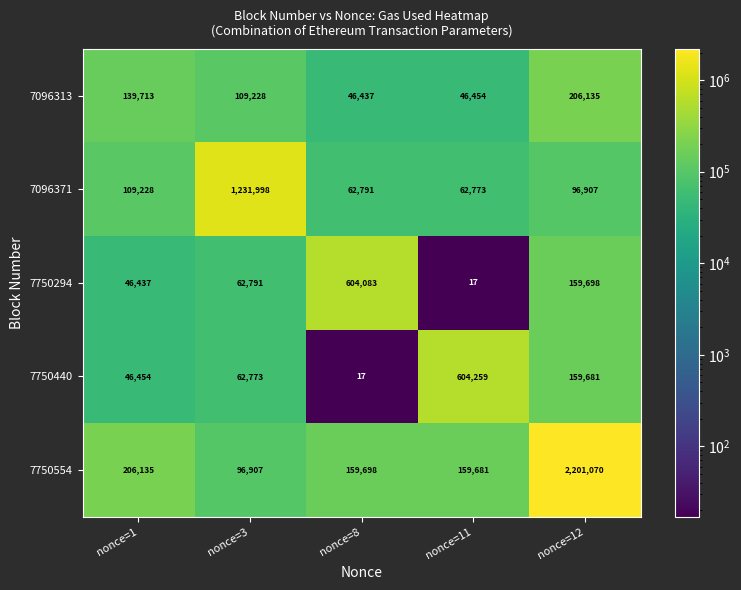

At nonce=11, list the series in order from largest to smallest.

7750440, 7750554, 7096371, 7096313, 7750294